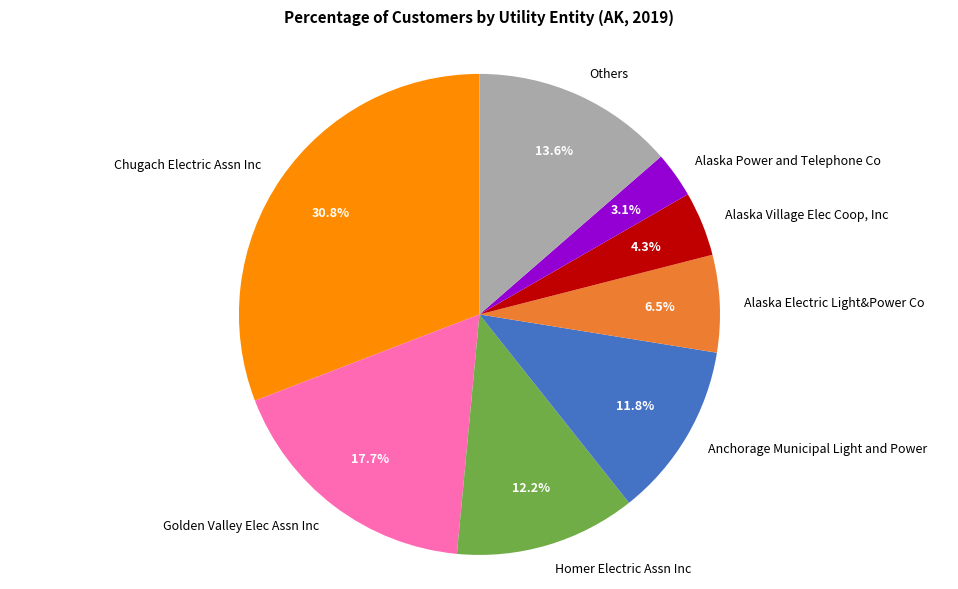

Rank the categories by value from lowest to highest.

Alaska Power and Telephone Co, Alaska Village Elec Coop, Inc, Alaska Electric Light&Power Co, Anchorage Municipal Light and Power, Homer Electric Assn Inc, Others, Golden Valley Elec Assn Inc, Chugach Electric Assn Inc